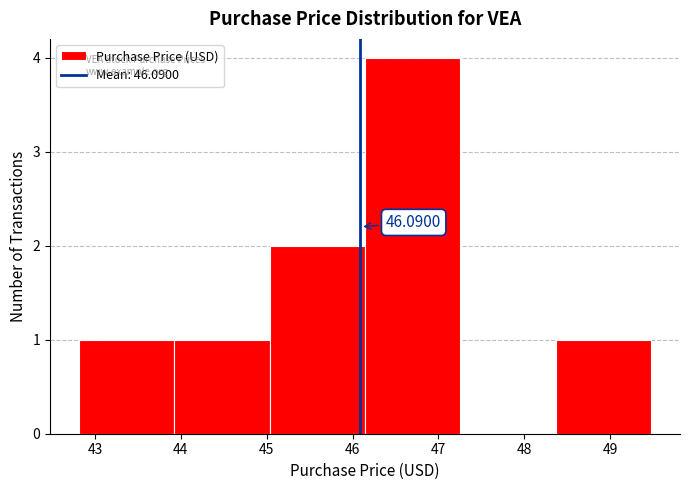

Over which range of the x-axis is the bar tallest?

46.1 to 47.3